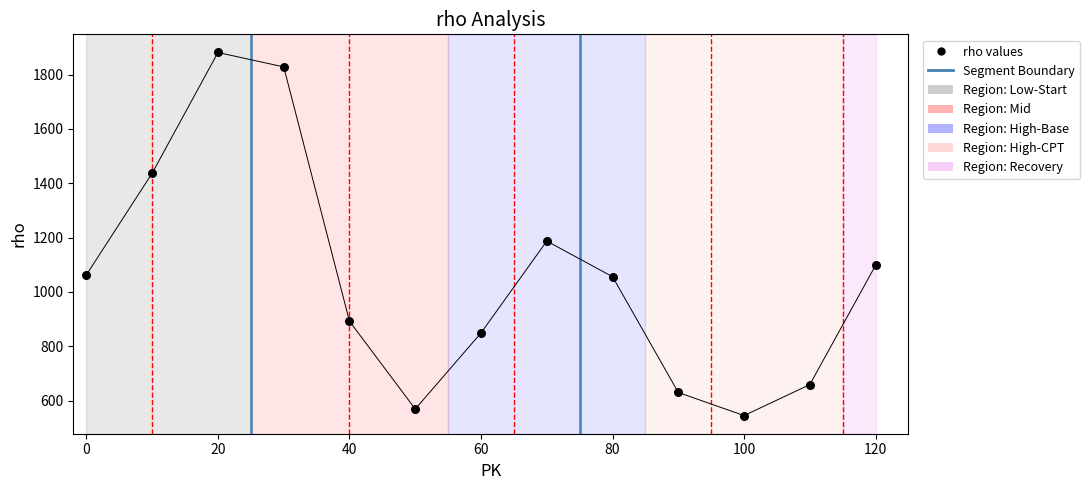

Between 40 and 20, which is larger?

20